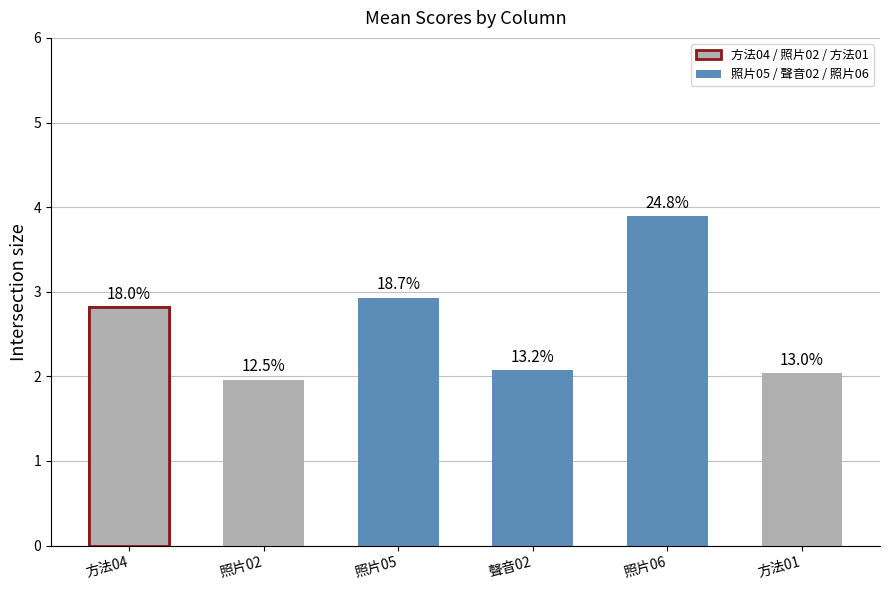

The value at 照片05 is 0.9. True or false?

False